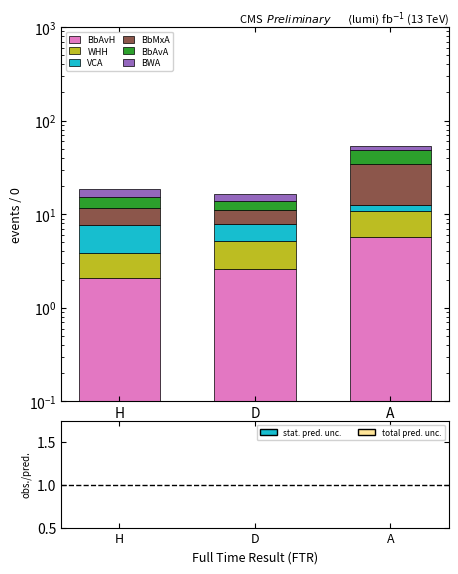

What is the value of the BbAvH bar at the 2nd from the left?

2.6